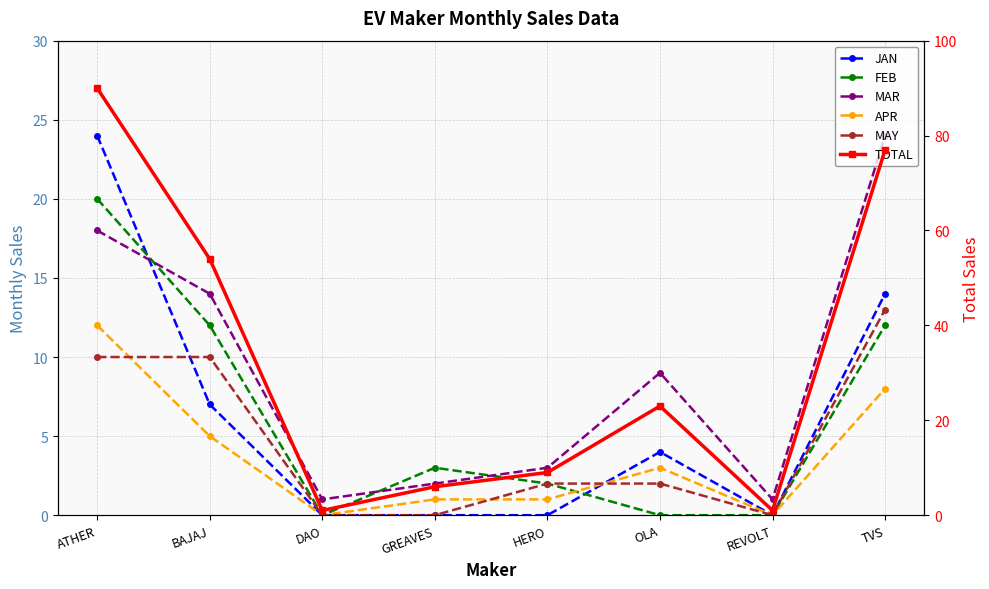

Reading left to right, list all the values displayed in this chart.

JAN: ATHER=24	BAJAJ=7	DAO=0	GREAVES=0	HERO=0	OLA=4	REVOLT=0	TVS=14
FEB: ATHER=20	BAJAJ=12	DAO=0	GREAVES=3	HERO=2	OLA=0	REVOLT=0	TVS=12
MAR: ATHER=18	BAJAJ=14	DAO=1	GREAVES=2	HERO=3	OLA=9	REVOLT=1	TVS=24
APR: ATHER=12	BAJAJ=5	DAO=0	GREAVES=1	HERO=1	OLA=3	REVOLT=0	TVS=8
MAY: ATHER=10	BAJAJ=10	DAO=0	GREAVES=0	HERO=2	OLA=2	REVOLT=0	TVS=13
TOTAL: ATHER=90	BAJAJ=54	DAO=1	GREAVES=6	HERO=9	OLA=23	REVOLT=1	TVS=77